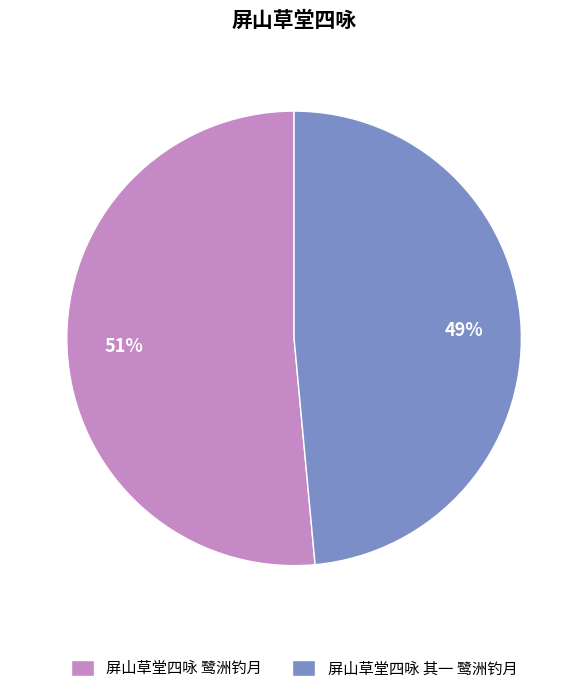

To the nearest percent, what is the average slice percentage?

50%